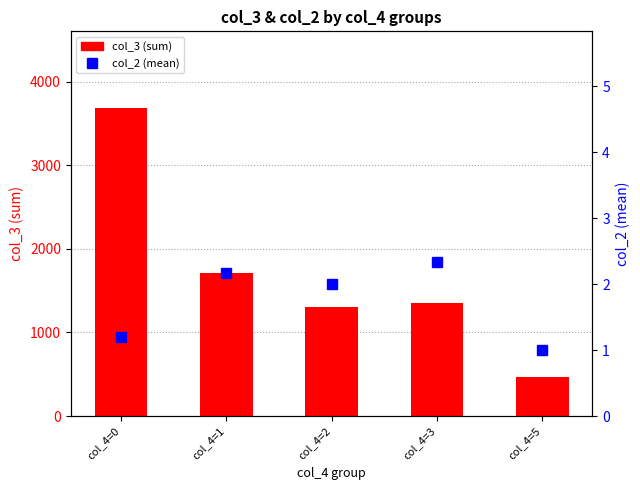

Is the value of col_2 (mean) at col_4=1 greater than the value of col_3 (sum) at col_4=1?

No